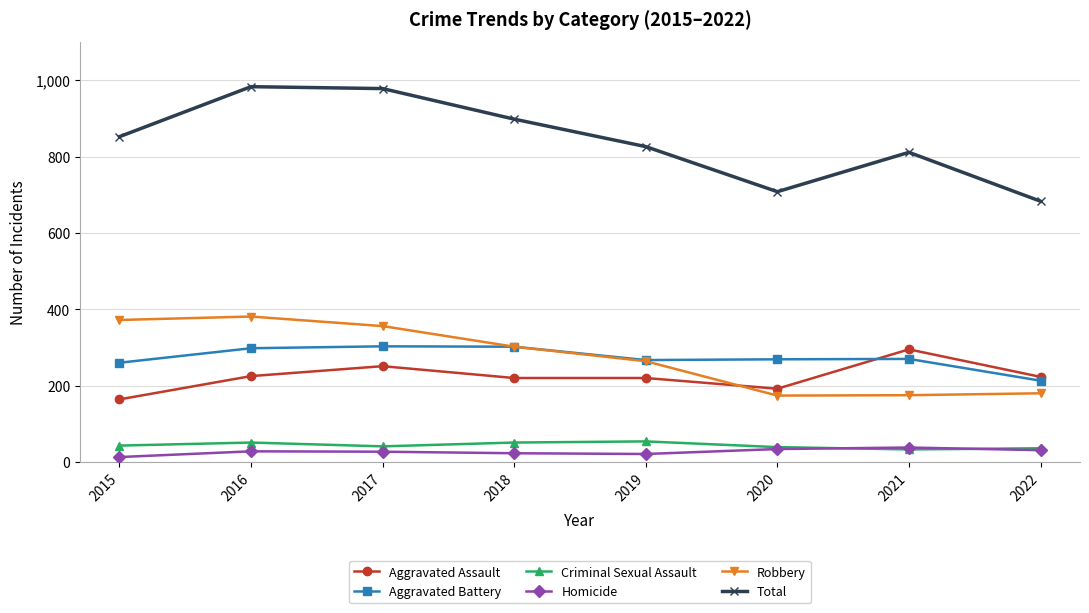

What is the spread (max minus min) of values at 2021?

778